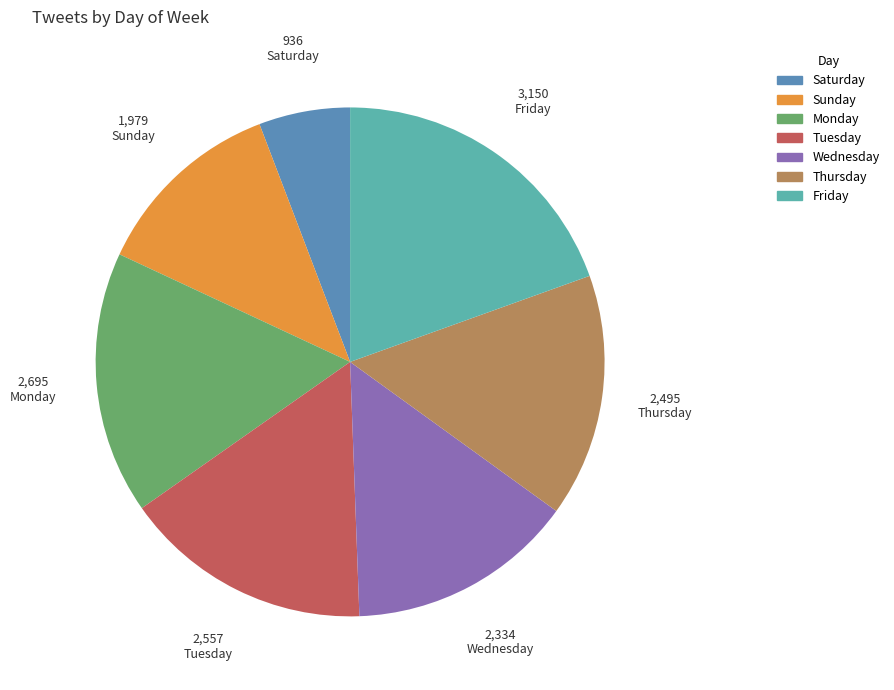

Is the sum of Tuesday and Wednesday greater than half?

No